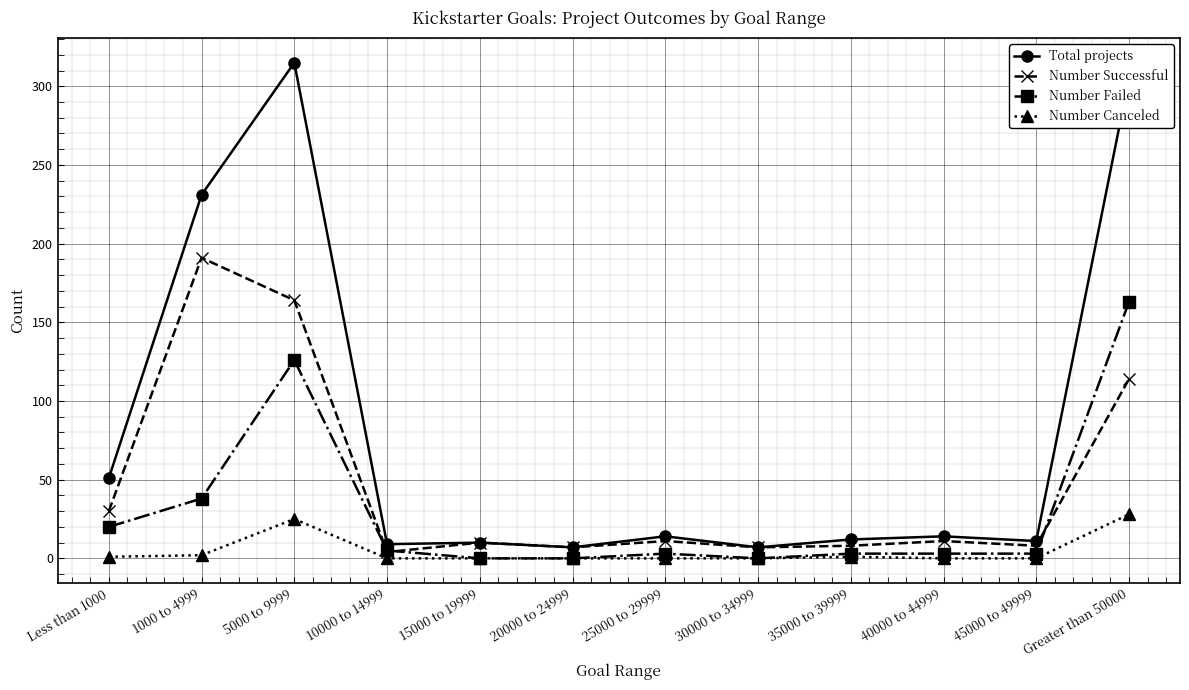

Which series has the largest range (max minus min)?

Total projects